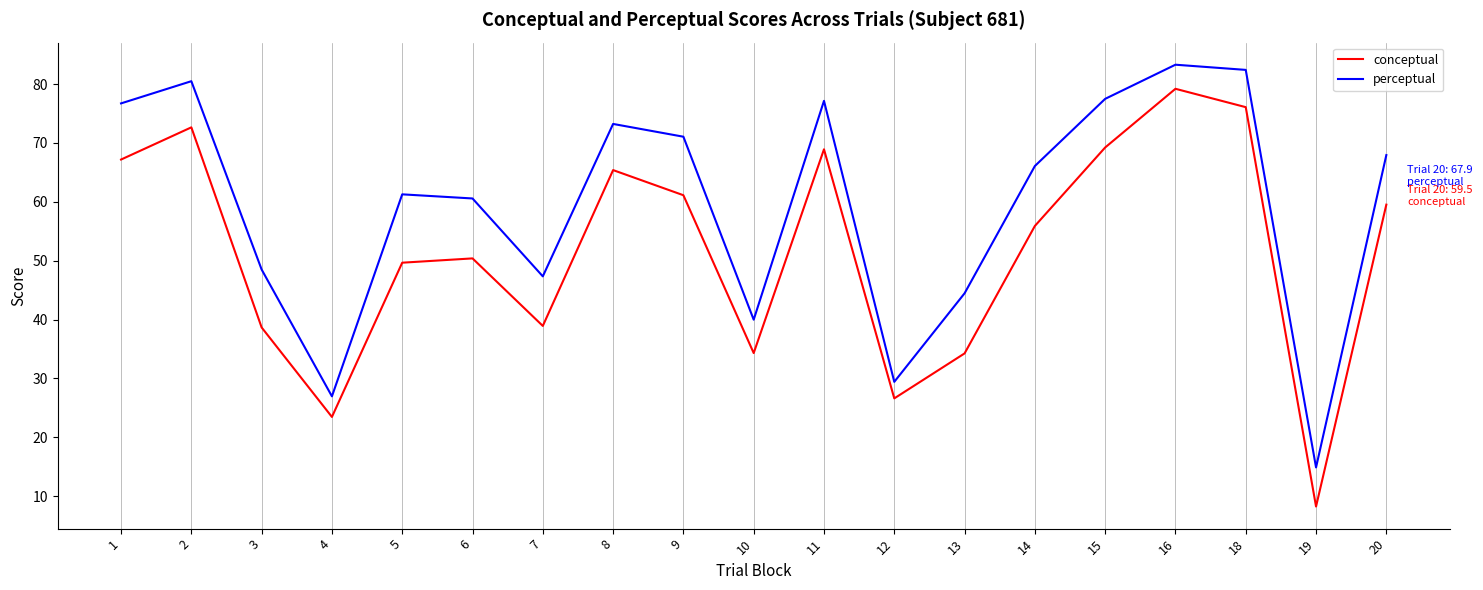

At which category is the sum across all series the highest?

16